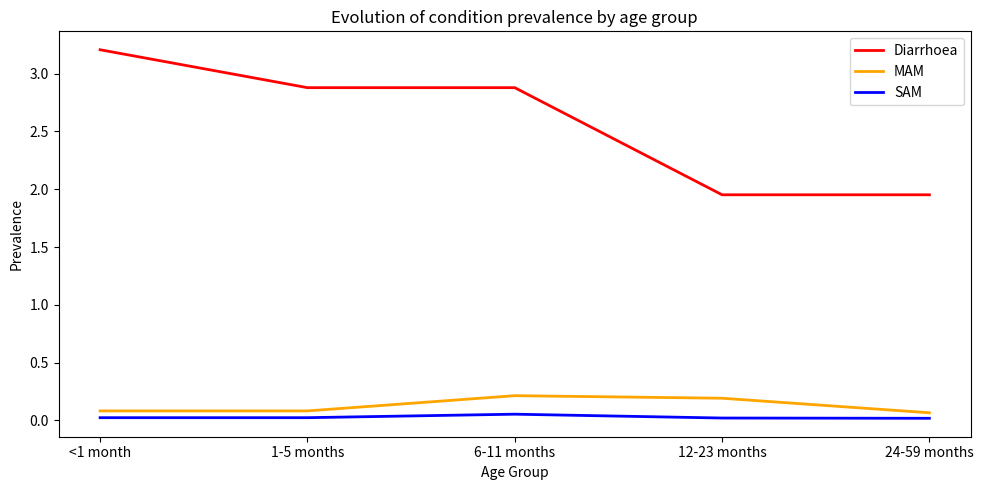

What is the difference between the highest and lowest values at 1-5 months?

2.9